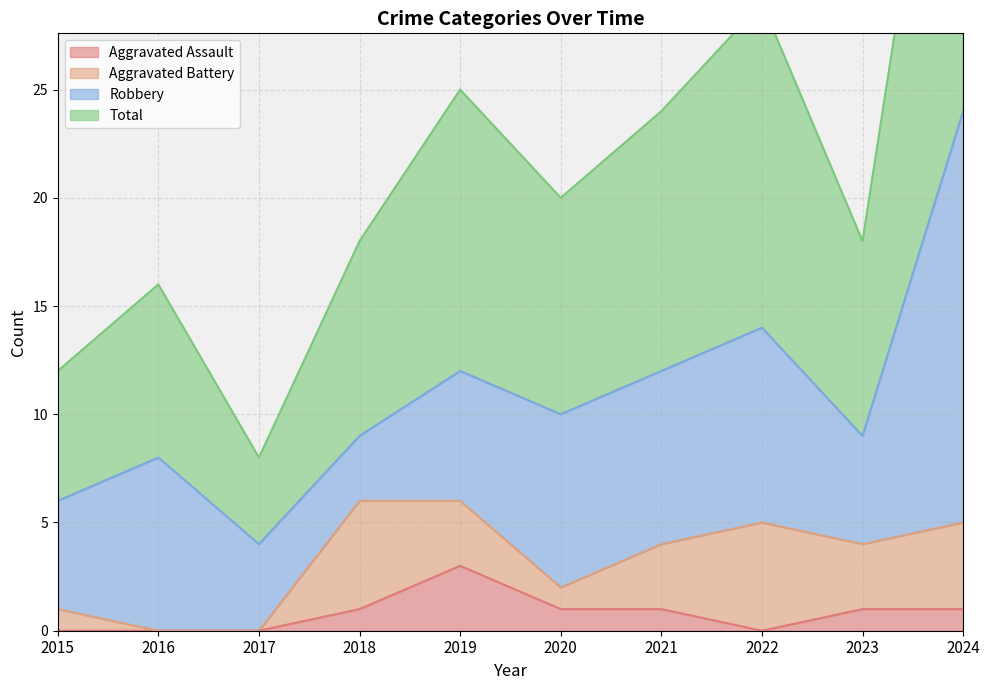

At how many categories does at least one series exceed 0?

10